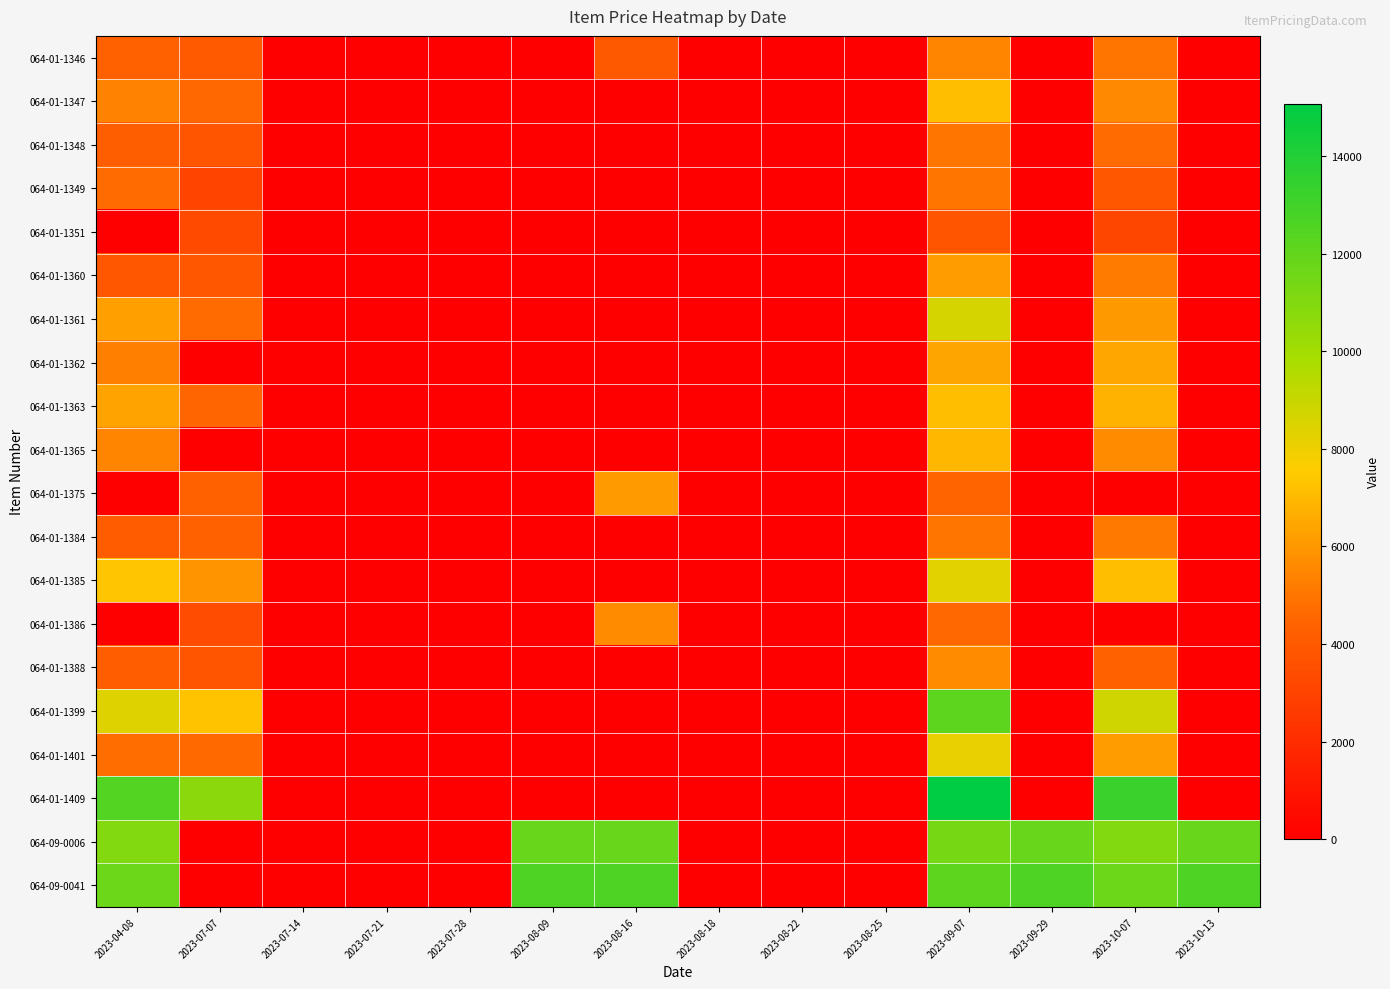

Reading right to left, extract all data points from this chart.

064-01-1346: 2023-10-13=0	2023-10-07=4954	2023-09-29=0	2023-09-07=5418	2023-08-25=0	2023-08-22=0	2023-08-18=0	2023-08-16=3954	2023-08-09=0	2023-07-28=0	2023-07-21=0	2023-07-14=0	2023-07-07=4026	2023-04-08=4354
064-01-1347: 2023-10-13=0	2023-10-07=5561	2023-09-29=0	2023-09-07=7129	2023-08-25=0	2023-08-22=0	2023-08-18=0	2023-08-16=0	2023-08-09=0	2023-07-28=0	2023-07-21=0	2023-07-14=0	2023-07-07=4561	2023-04-08=5361
064-01-1348: 2023-10-13=0	2023-10-07=4672	2023-09-29=0	2023-09-07=4948	2023-08-25=0	2023-08-22=0	2023-08-18=0	2023-08-16=0	2023-08-09=0	2023-07-28=0	2023-07-21=0	2023-07-14=0	2023-07-07=3816	2023-04-08=4228
064-01-1349: 2023-10-13=0	2023-10-07=3940	2023-09-29=0	2023-09-07=4956	2023-08-25=0	2023-08-22=0	2023-08-18=0	2023-08-16=0	2023-08-09=0	2023-07-28=0	2023-07-21=0	2023-07-14=0	2023-07-07=3036	2023-04-08=4660
064-01-1351: 2023-10-13=0	2023-10-07=3136	2023-09-29=0	2023-09-07=3796	2023-08-25=0	2023-08-22=0	2023-08-18=0	2023-08-16=0	2023-08-09=0	2023-07-28=0	2023-07-21=0	2023-07-14=0	2023-07-07=3336	2023-04-08=0
064-01-1360: 2023-10-13=0	2023-10-07=5135	2023-09-29=0	2023-09-07=6175	2023-08-25=0	2023-08-22=0	2023-08-18=0	2023-08-16=0	2023-08-09=0	2023-07-28=0	2023-07-21=0	2023-07-14=0	2023-07-07=3935	2023-04-08=3835
064-01-1361: 2023-10-13=0	2023-10-07=6035	2023-09-29=0	2023-09-07=8655	2023-08-25=0	2023-08-22=0	2023-08-18=0	2023-08-16=0	2023-08-09=0	2023-07-28=0	2023-07-21=0	2023-07-14=0	2023-07-07=4659	2023-04-08=6235
064-01-1362: 2023-10-13=0	2023-10-07=6425	2023-09-29=0	2023-09-07=6361	2023-08-25=0	2023-08-22=0	2023-08-18=0	2023-08-16=0	2023-08-09=0	2023-07-28=0	2023-07-21=0	2023-07-14=0	2023-07-07=0	2023-04-08=5281
064-01-1363: 2023-10-13=0	2023-10-07=6824	2023-09-29=0	2023-09-07=7128	2023-08-25=0	2023-08-22=0	2023-08-18=0	2023-08-16=0	2023-08-09=0	2023-07-28=0	2023-07-21=0	2023-07-14=0	2023-07-07=4488	2023-04-08=6316
064-01-1365: 2023-10-13=0	2023-10-07=5620	2023-09-29=0	2023-09-07=6900	2023-08-25=0	2023-08-22=0	2023-08-18=0	2023-08-16=0	2023-08-09=0	2023-07-28=0	2023-07-21=0	2023-07-14=0	2023-07-07=0	2023-04-08=5420
064-01-1375: 2023-10-13=0	2023-10-07=0	2023-09-29=0	2023-09-07=4452	2023-08-25=0	2023-08-22=0	2023-08-18=0	2023-08-16=6084	2023-08-09=0	2023-07-28=0	2023-07-21=0	2023-07-14=0	2023-07-07=4264	2023-04-08=0
064-01-1384: 2023-10-13=0	2023-10-07=5070	2023-09-29=0	2023-09-07=4950	2023-08-25=0	2023-08-22=0	2023-08-18=0	2023-08-16=0	2023-08-09=0	2023-07-28=0	2023-07-21=0	2023-07-14=0	2023-07-07=4270	2023-04-08=4070
064-01-1385: 2023-10-13=0	2023-10-07=7136	2023-09-29=0	2023-09-07=8332	2023-08-25=0	2023-08-22=0	2023-08-18=0	2023-08-16=0	2023-08-09=0	2023-07-28=0	2023-07-21=0	2023-07-14=0	2023-07-07=5832	2023-04-08=7336
064-01-1386: 2023-10-13=0	2023-10-07=0	2023-09-29=0	2023-09-07=4575	2023-08-25=0	2023-08-22=0	2023-08-18=0	2023-08-16=5619	2023-08-09=0	2023-07-28=0	2023-07-21=0	2023-07-14=0	2023-07-07=3403	2023-04-08=0
064-01-1388: 2023-10-13=0	2023-10-07=4259	2023-09-29=0	2023-09-07=5623	2023-08-25=0	2023-08-22=0	2023-08-18=0	2023-08-16=0	2023-08-09=0	2023-07-28=0	2023-07-21=0	2023-07-14=0	2023-07-07=3759	2023-04-08=4159
064-01-1399: 2023-10-13=0	2023-10-07=8799	2023-09-29=0	2023-09-07=12135	2023-08-25=0	2023-08-22=0	2023-08-18=0	2023-08-16=0	2023-08-09=0	2023-07-28=0	2023-07-21=0	2023-07-14=0	2023-07-07=7299	2023-04-08=8399
064-01-1401: 2023-10-13=0	2023-10-07=6150	2023-09-29=0	2023-09-07=8122	2023-08-25=0	2023-08-22=0	2023-08-18=0	2023-08-16=0	2023-08-09=0	2023-07-28=0	2023-07-21=0	2023-07-14=0	2023-07-07=4598	2023-04-08=4750
064-01-1409: 2023-10-13=0	2023-10-07=13231	2023-09-29=0	2023-09-07=15075	2023-08-25=0	2023-08-22=0	2023-08-18=0	2023-08-16=0	2023-08-09=0	2023-07-28=0	2023-07-21=0	2023-07-14=0	2023-07-07=10723	2023-04-08=12435
064-09-0006: 2023-10-13=11814	2023-10-07=10982	2023-09-29=11814	2023-09-07=11398	2023-08-25=0	2023-08-22=0	2023-08-18=0	2023-08-16=11814	2023-08-09=11814	2023-07-28=0	2023-07-21=0	2023-07-14=0	2023-07-07=0	2023-04-08=10982
064-09-0041: 2023-10-13=12616	2023-10-07=11704	2023-09-29=12616	2023-09-07=12160	2023-08-25=0	2023-08-22=0	2023-08-18=0	2023-08-16=12616	2023-08-09=12616	2023-07-28=0	2023-07-21=0	2023-07-14=0	2023-07-07=0	2023-04-08=11704